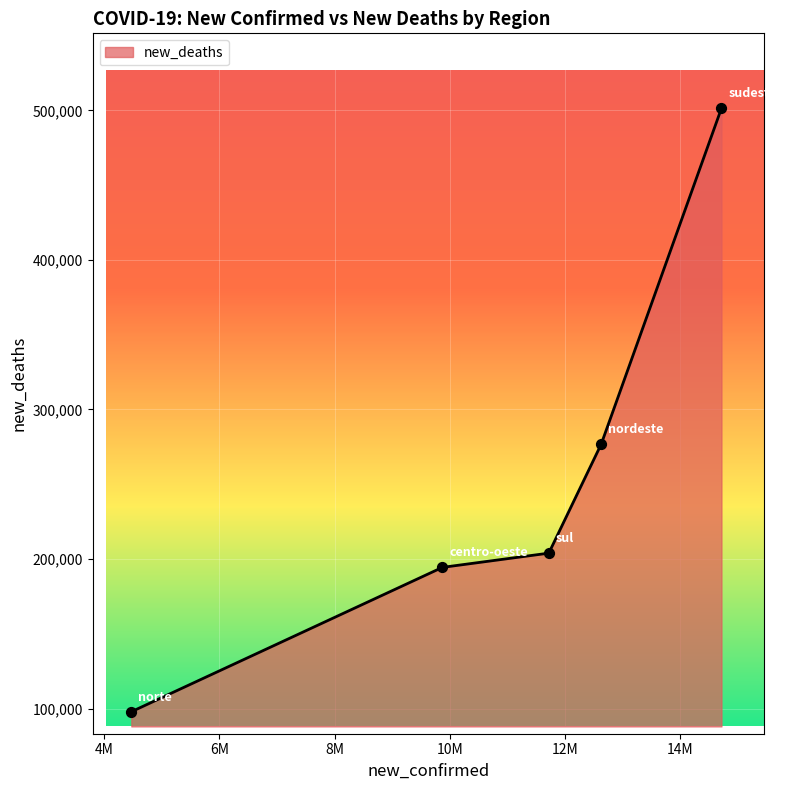

What is the sum of all values?

1274532